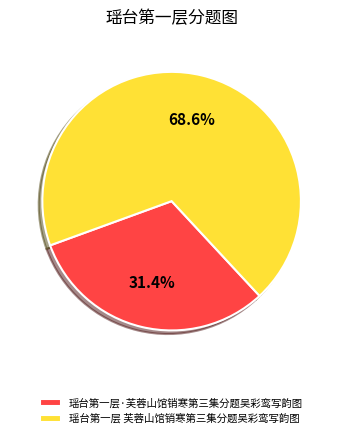

True or false: 瑶台第一层·芙蓉山馆销寒第三集分题吴彩鸾写韵图 accounts for 18% of the total.

False